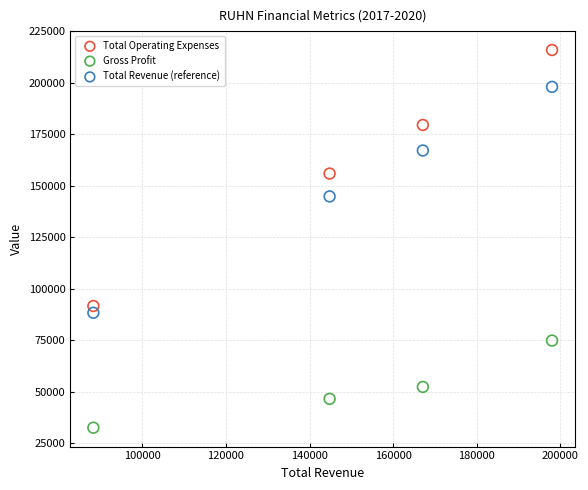

Which series has the largest Y range (max minus min)?

Total Operating Expenses